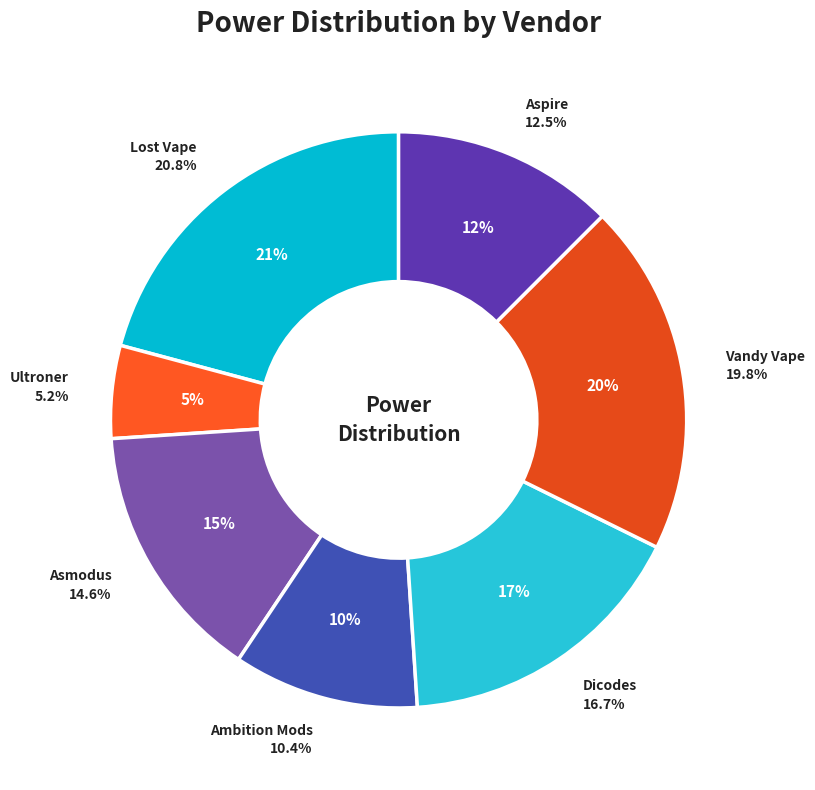

To the nearest percent, what portion does Ultroner represent?

5%